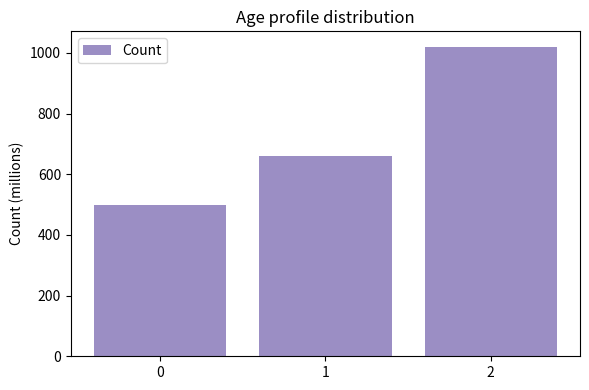

Is it true that the value at 1 is 378?

False